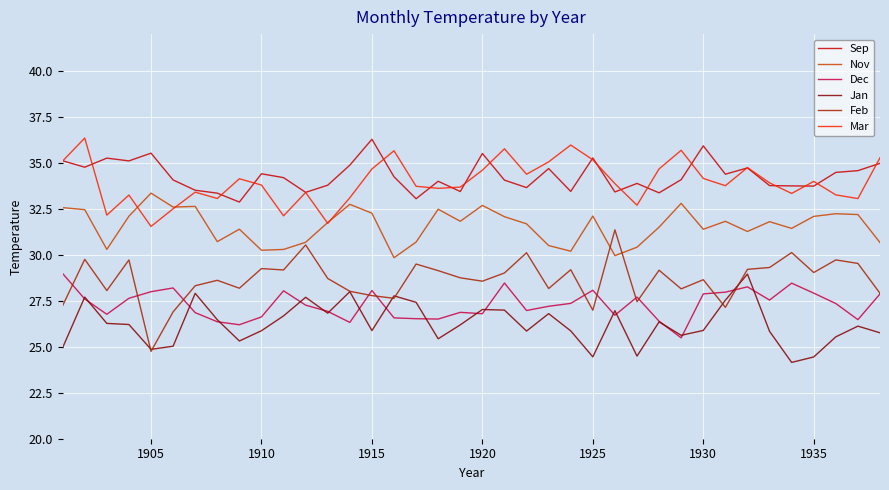

What is the minimum value for Nov?

29.8